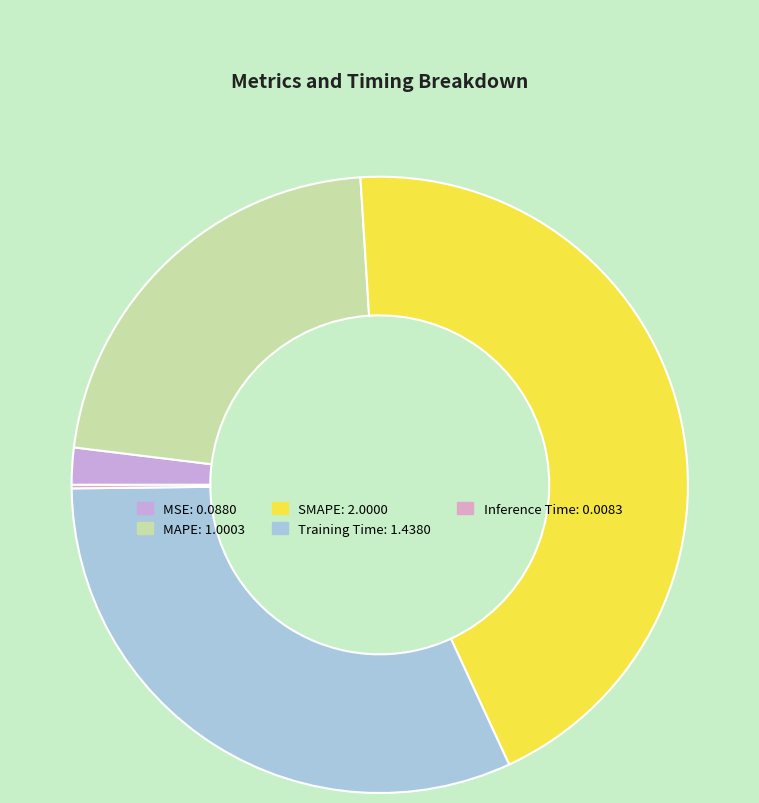

What percentage do MAPE and Training Time together represent?

53.8%